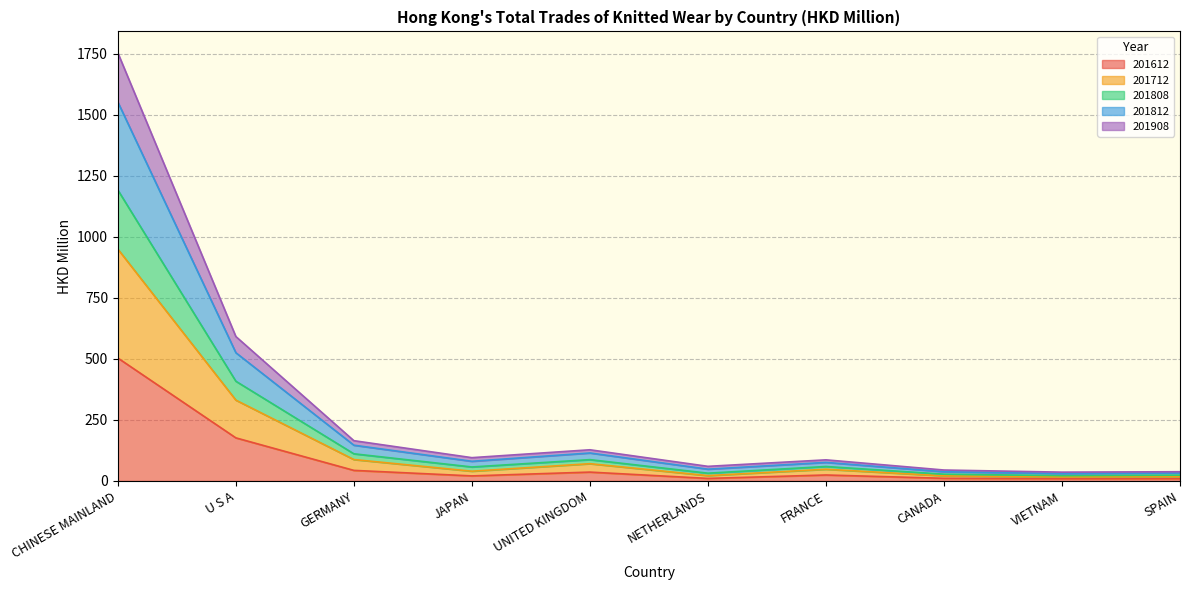

At which label is 201812 closest to 791?

U S A